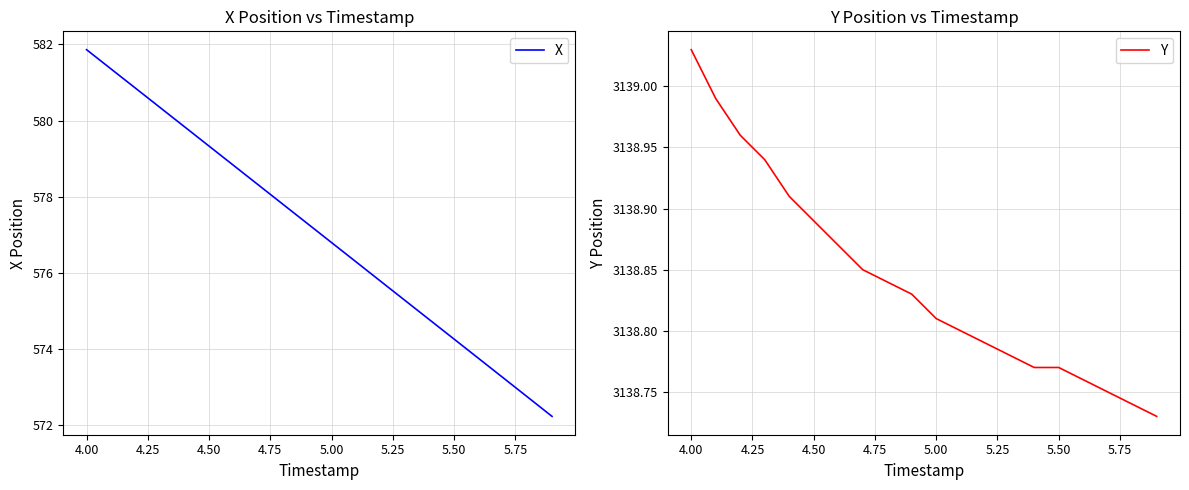

At which label does Y reach its peak?

4.00